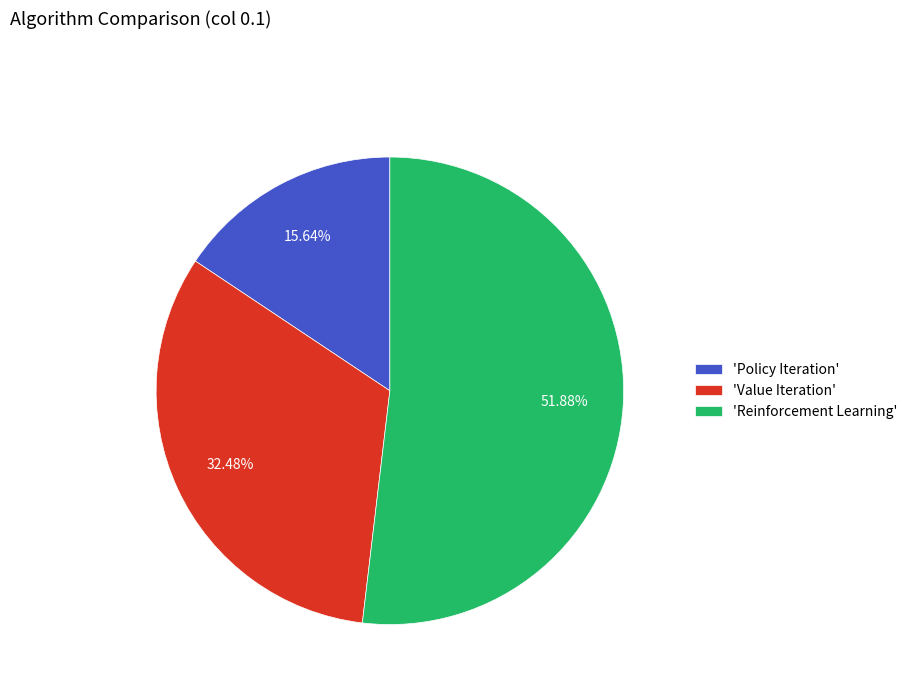

Which category has the biggest portion of the pie?

'Reinforcement Learning'